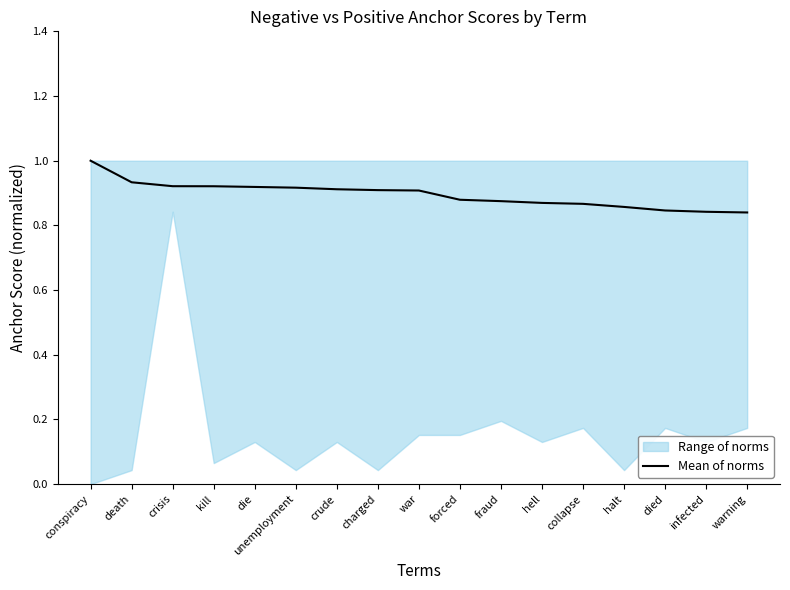

What value does the data have at hell?

0.9